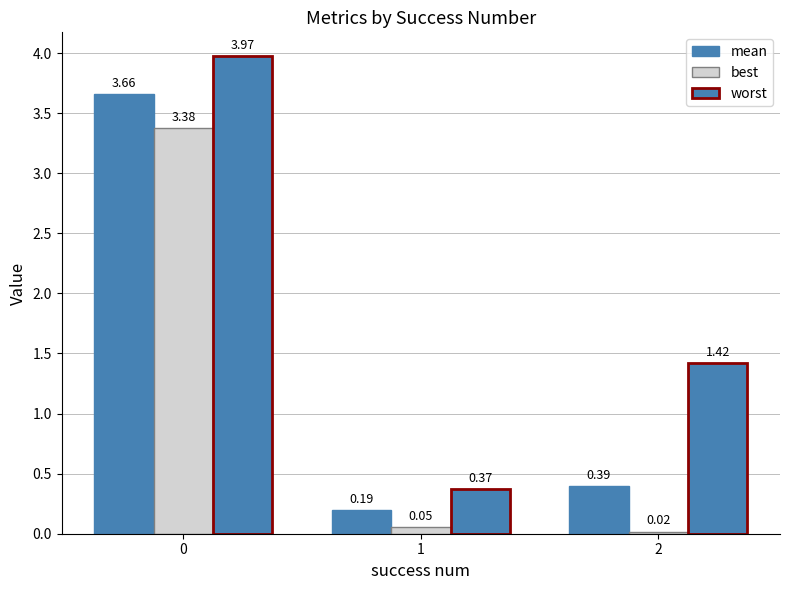

How many groups of bars are there?

3